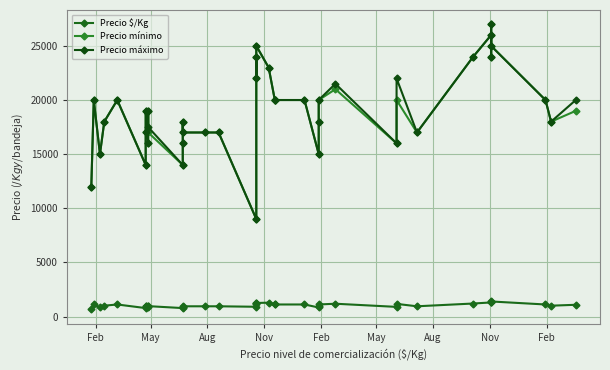

Which series has the largest range (max minus min)?

Precio mínimo